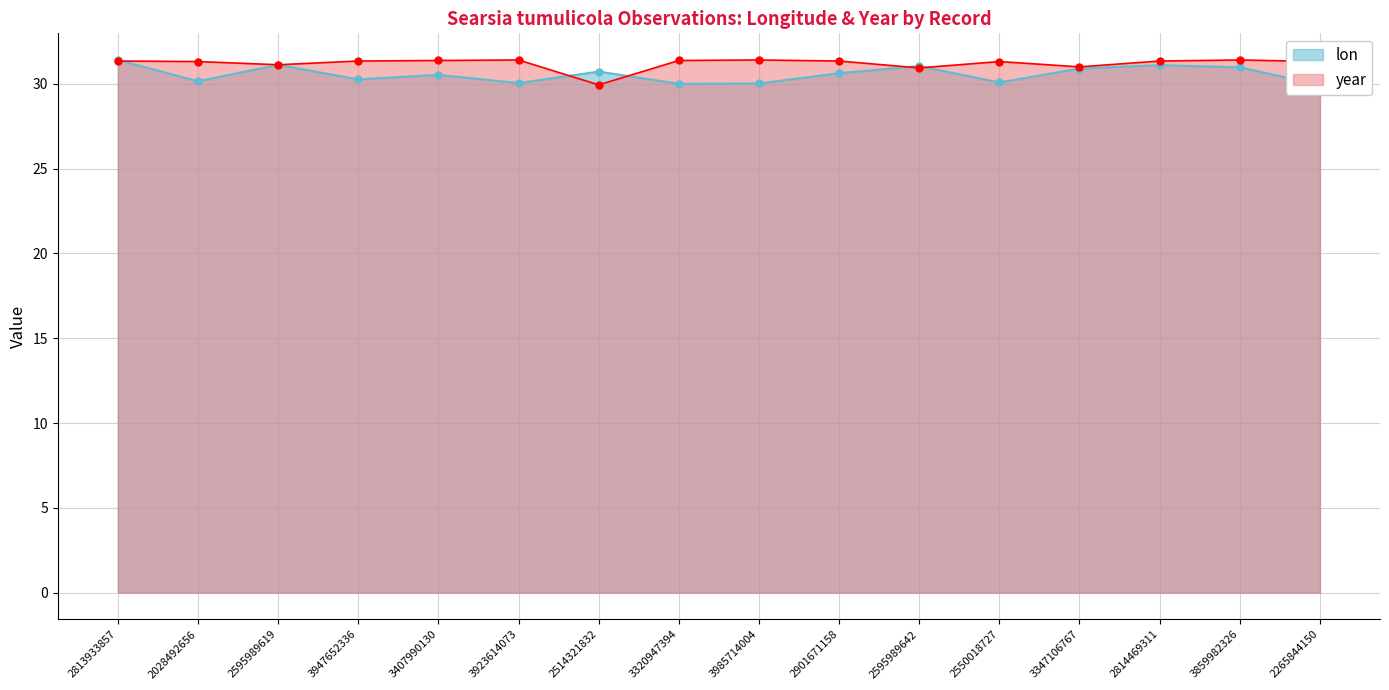

What is the value of the lon point at the 14th from the left?

31.1